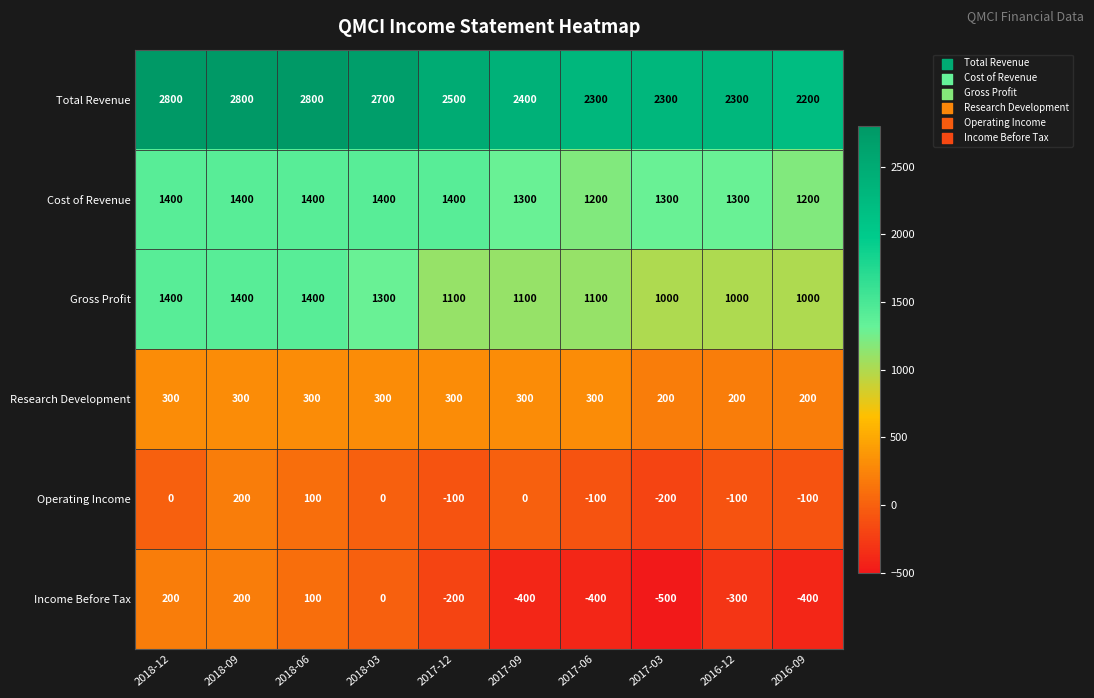

Read the Cost of Revenue value at 2018-03, to the nearest 10.

1400